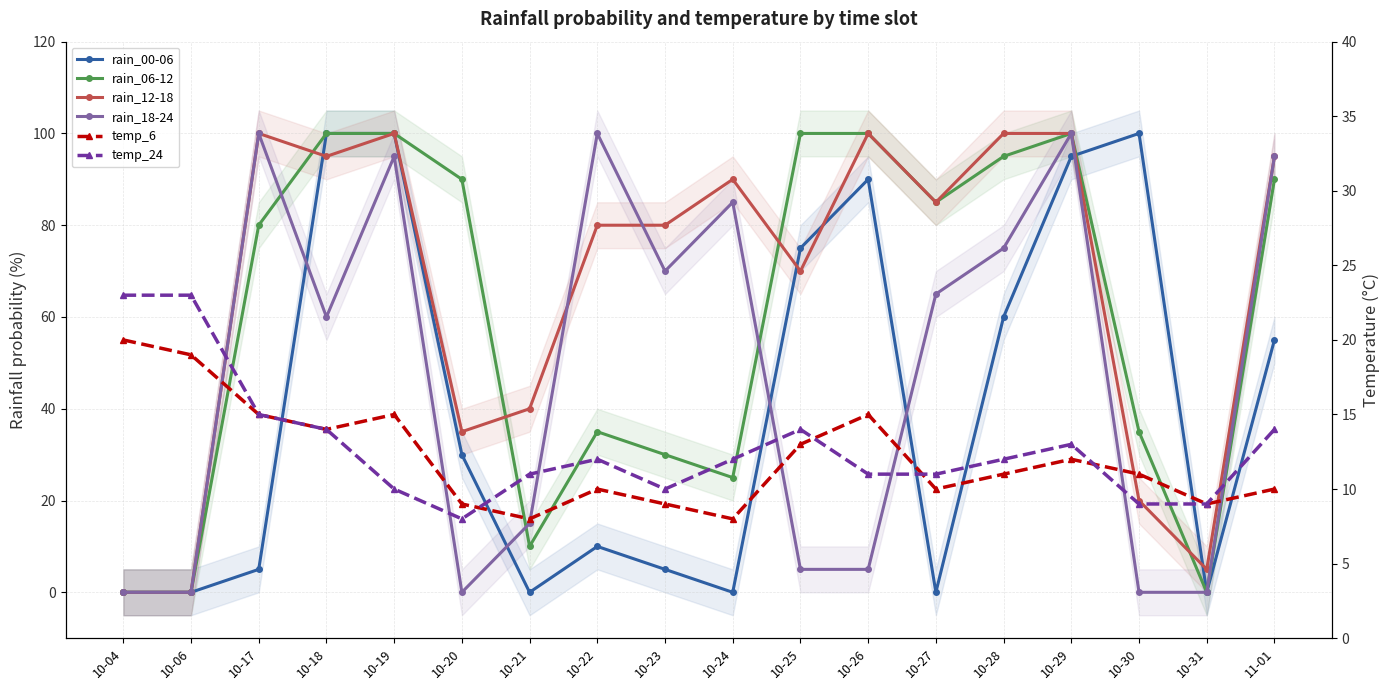

What is the difference between the second highest and minimum values in the temp_24 series?

15